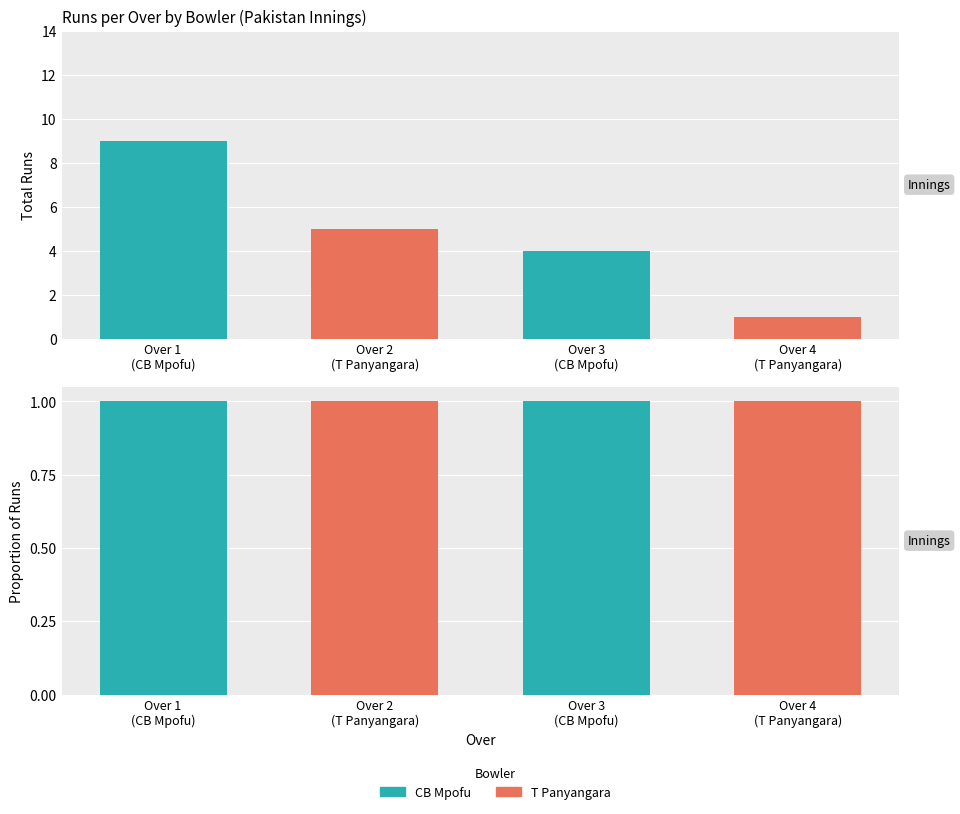

What are all the series names shown in the legend?

CB Mpofu, T Panyangara